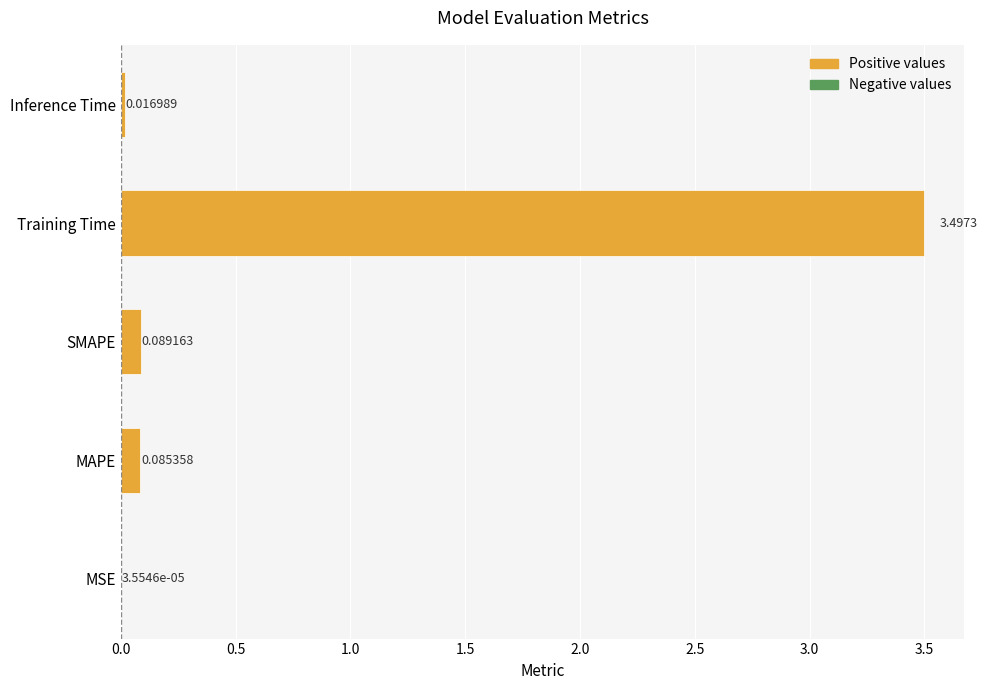

Which category has the highest value across all series?

Training Time